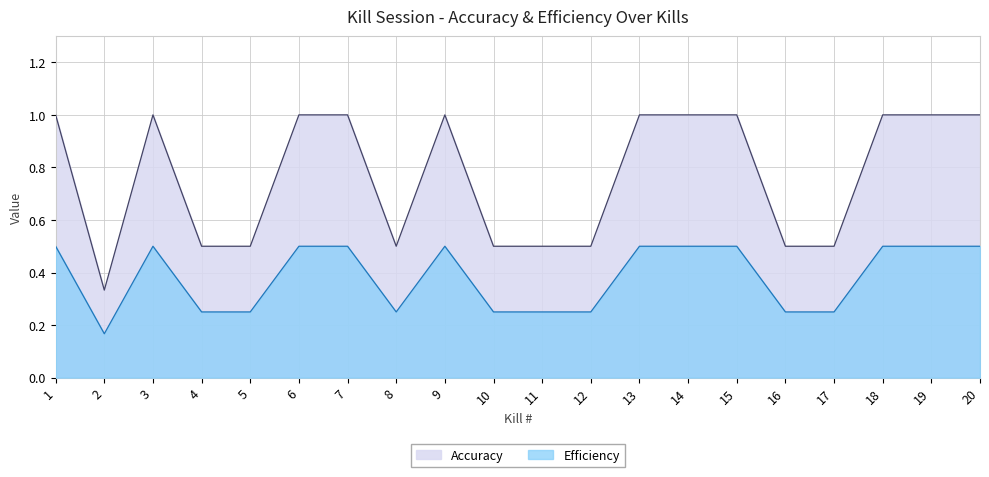

At which category does Accuracy reach its first local valley?

2